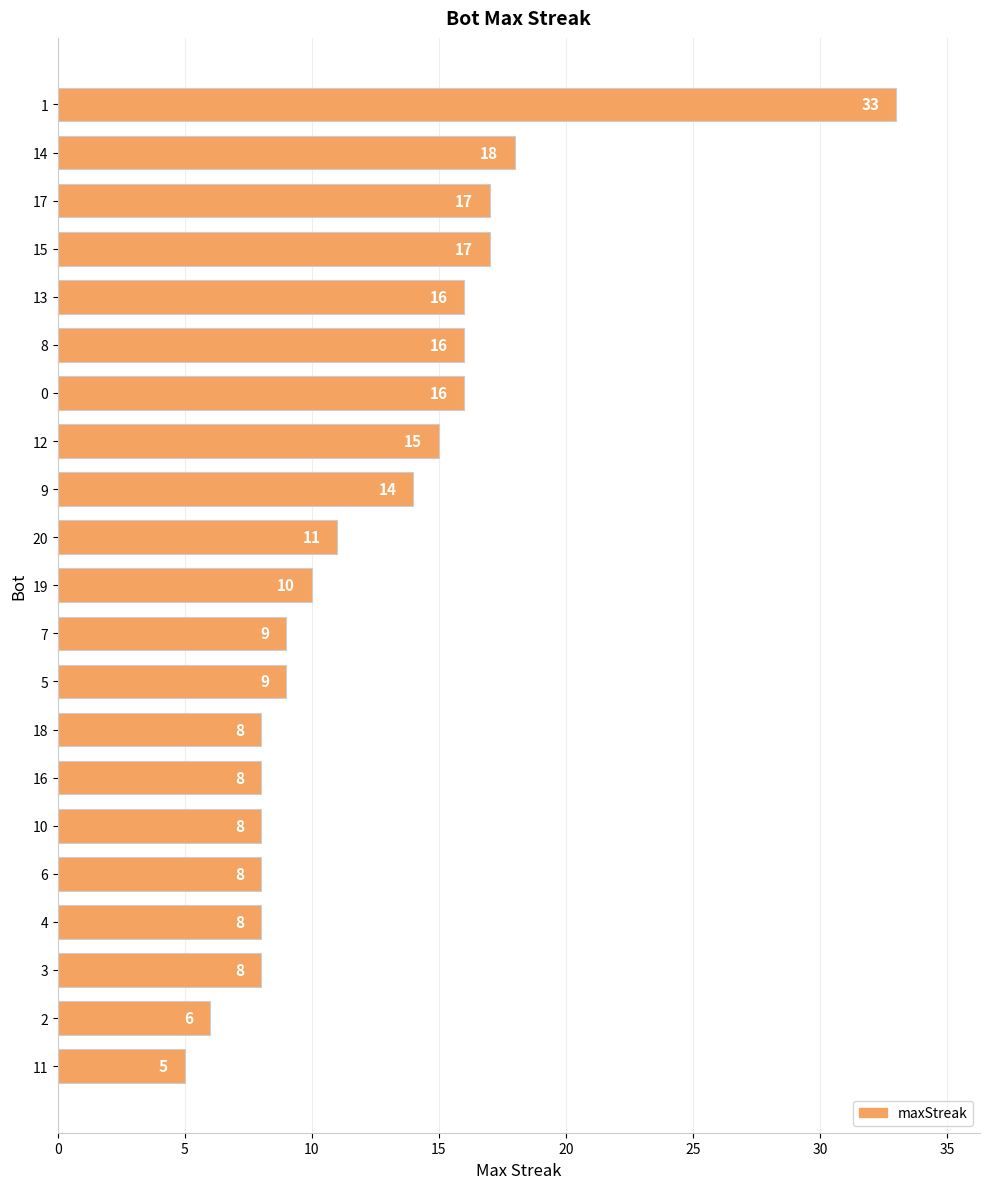

Read the value at 11, to the nearest 5.

5